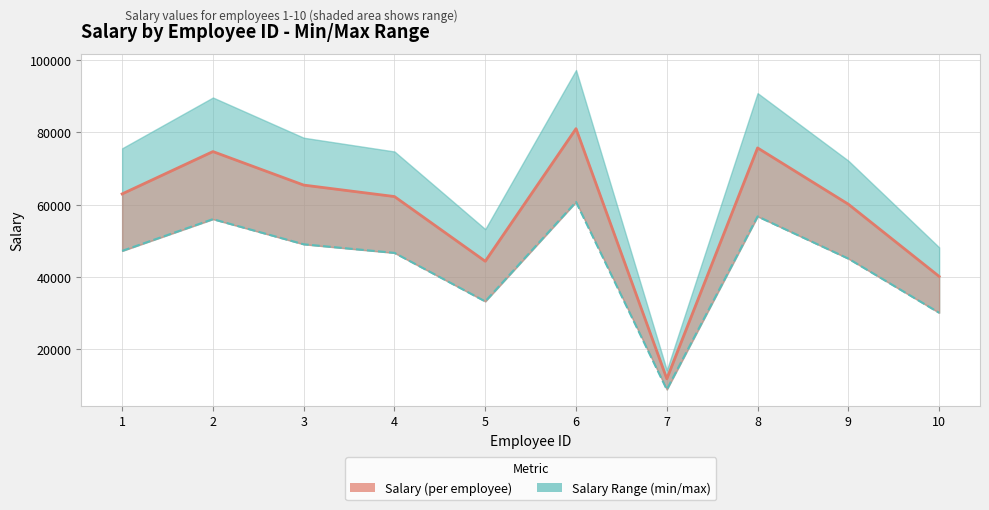

At how many categories does at least one series exceed 42899?

8